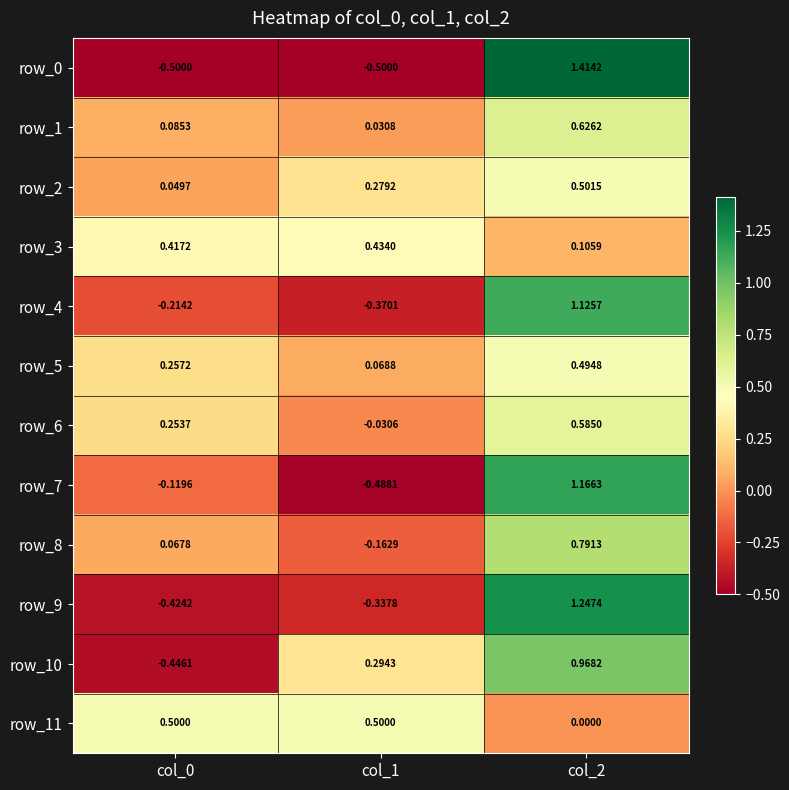

Reading right to left, transcribe all the data shown in this chart.

row_0: 1.4	-0.5	-0.5
row_1: 0.6	0.0	0.1
row_2: 0.5	0.3	0.0
row_3: 0.1	0.4	0.4
row_4: 1.1	-0.4	-0.2
row_5: 0.5	0.1	0.3
row_6: 0.6	-0.0	0.3
row_7: 1.2	-0.5	-0.1
row_8: 0.8	-0.2	0.1
row_9: 1.2	-0.3	-0.4
row_10: 1.0	0.3	-0.4
row_11: 0.0	0.5	0.5